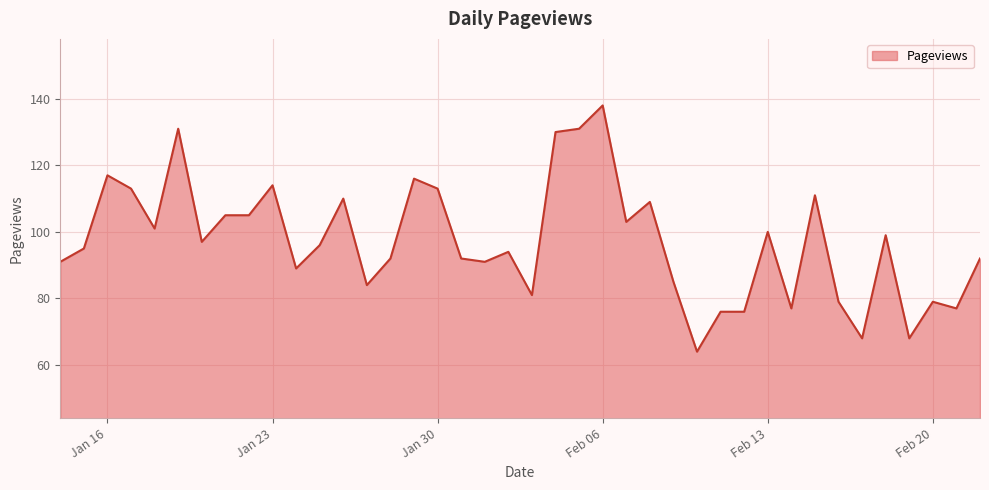

What is the difference between the maximum and minimum values?

74